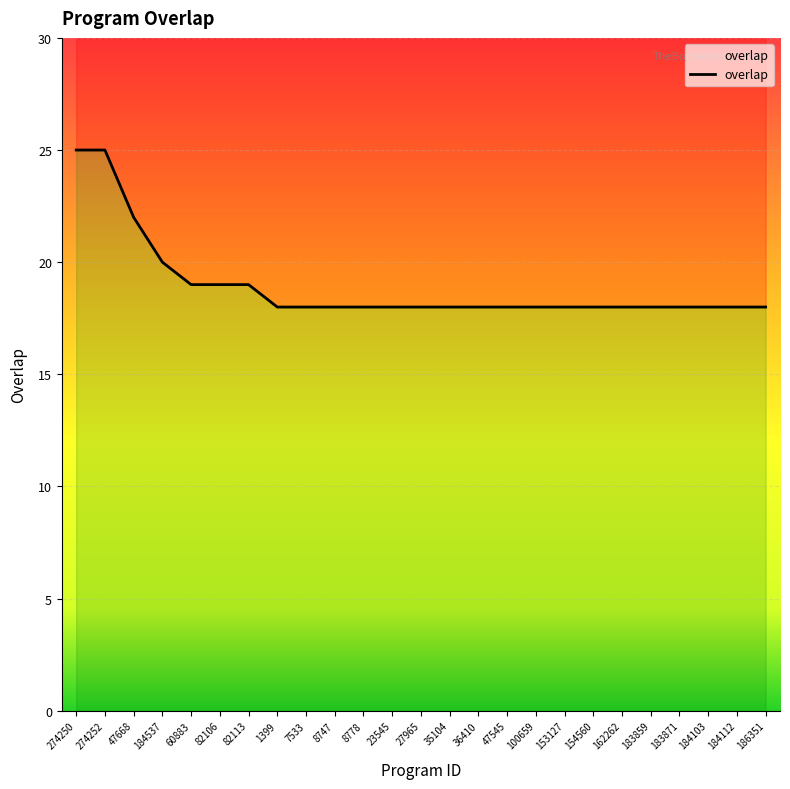

True or false: the data shows 13 at 82113.

False